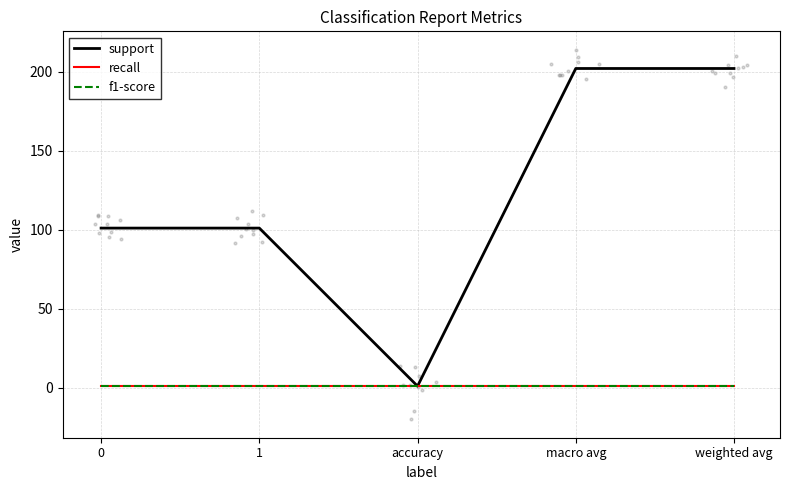

Which series has the widest spread of Y values?

support